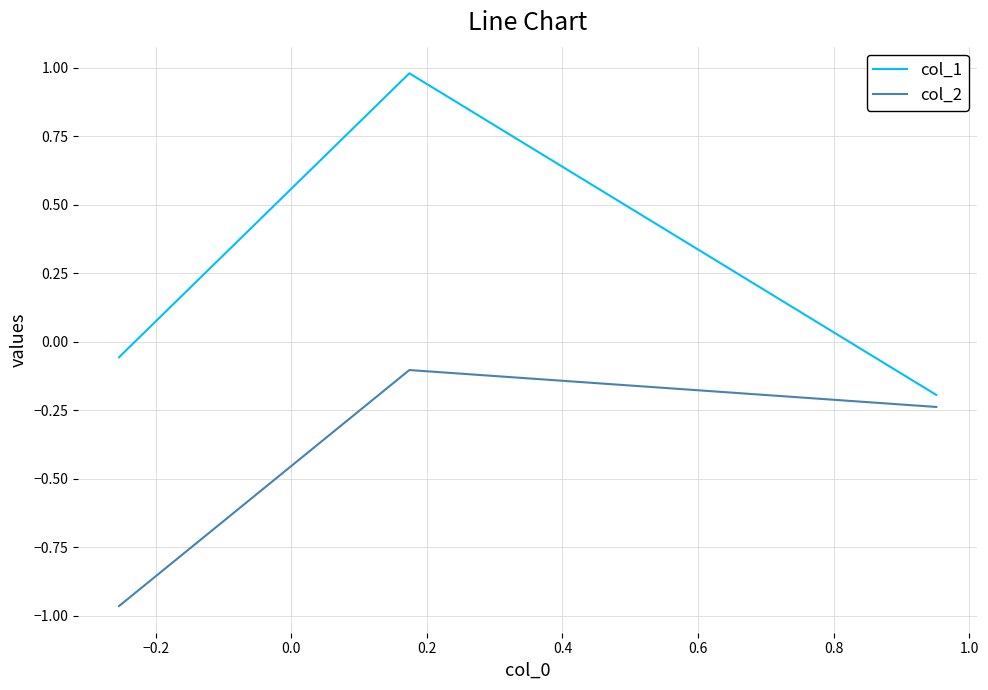

Which series has the largest total across all categories?

col_1